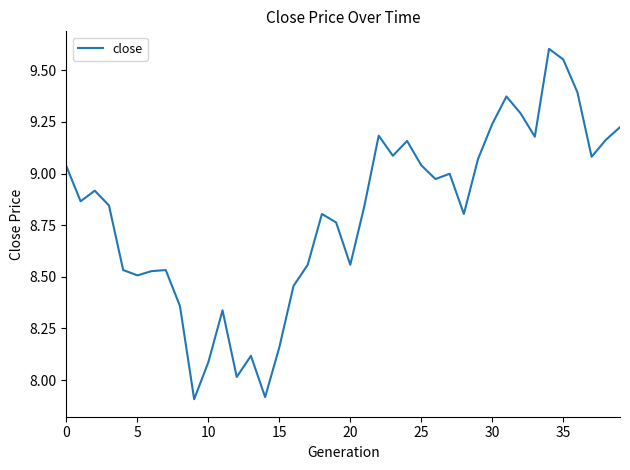

What is the smallest value displayed?

7.9